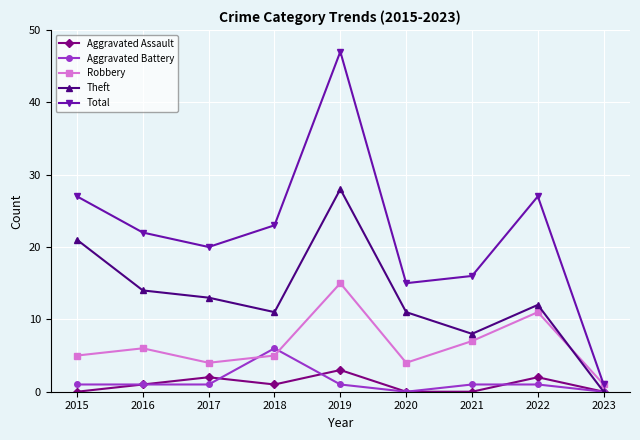

True or false: Theft has a value of 5 at 2021.

False